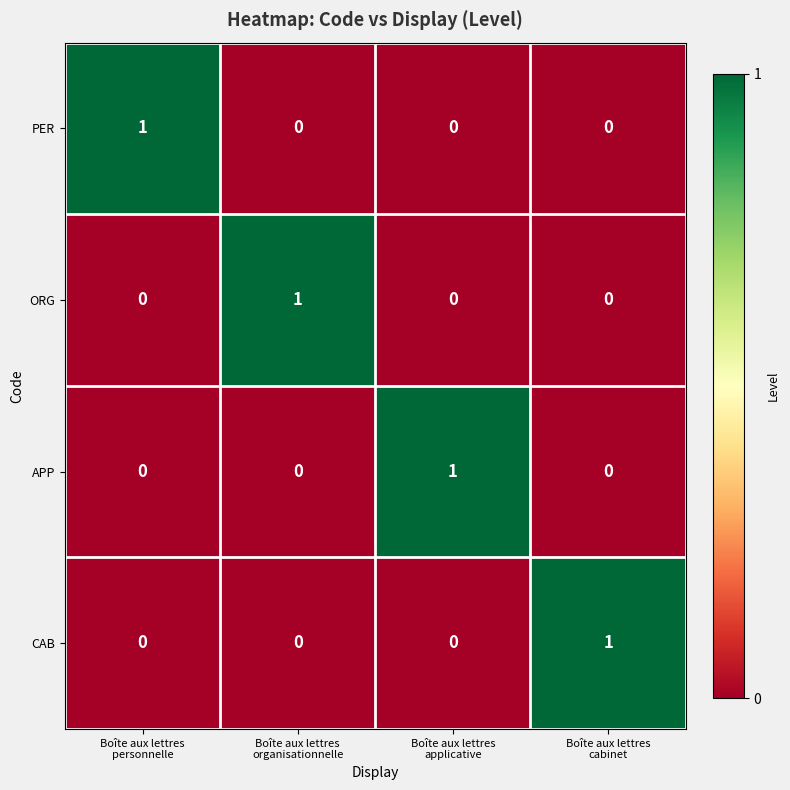

What is the total value across all series at Boîte aux lettres
cabinet?

1